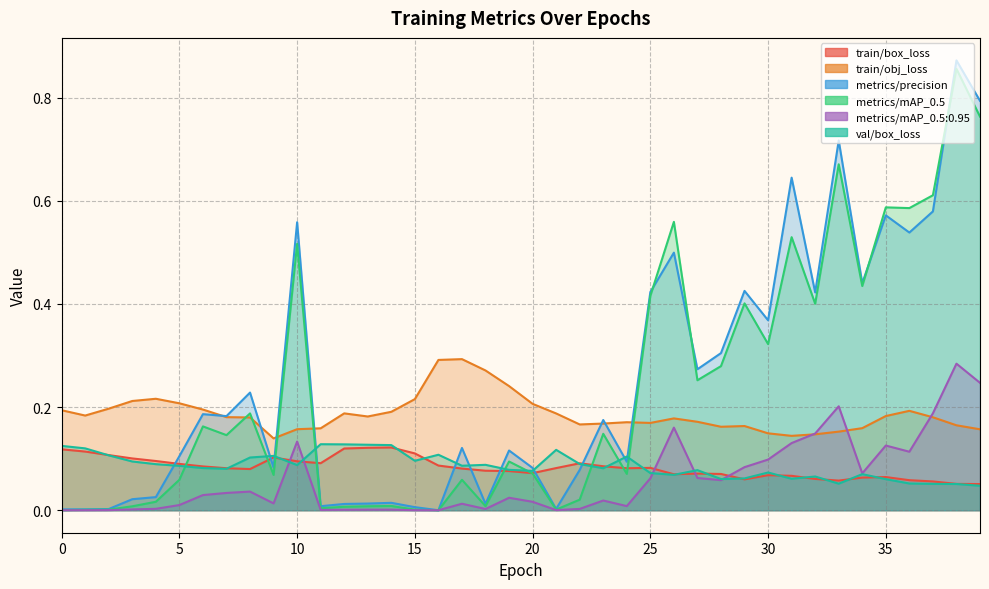

What is the maximum value for val/box_loss?

0.1